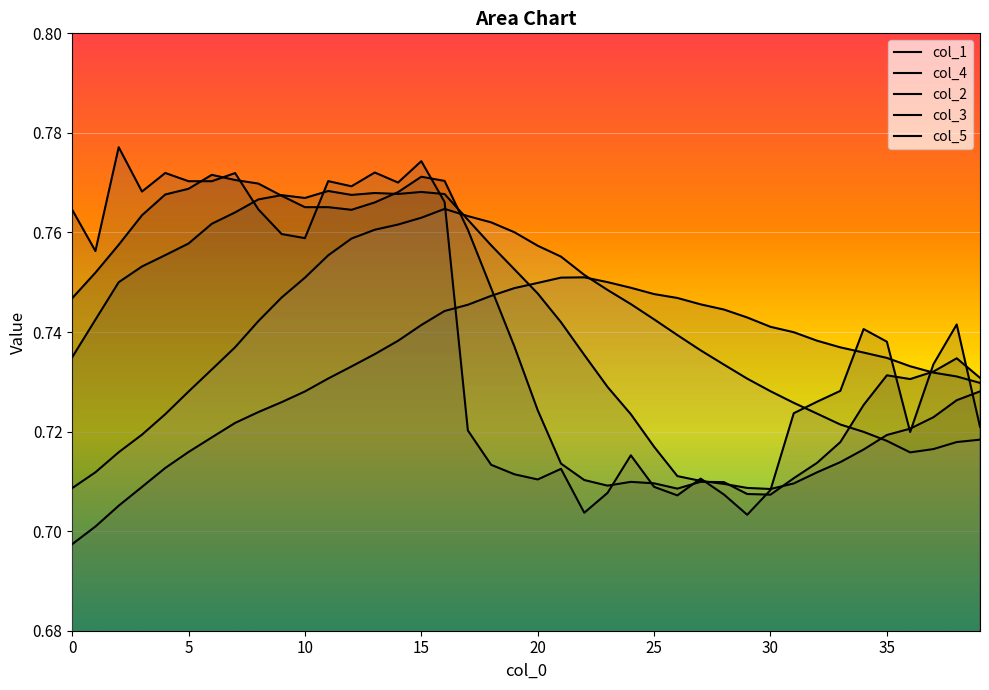

At 22, list the series in order from smallest to largest.

col_5, col_1, col_2, col_4, col_3